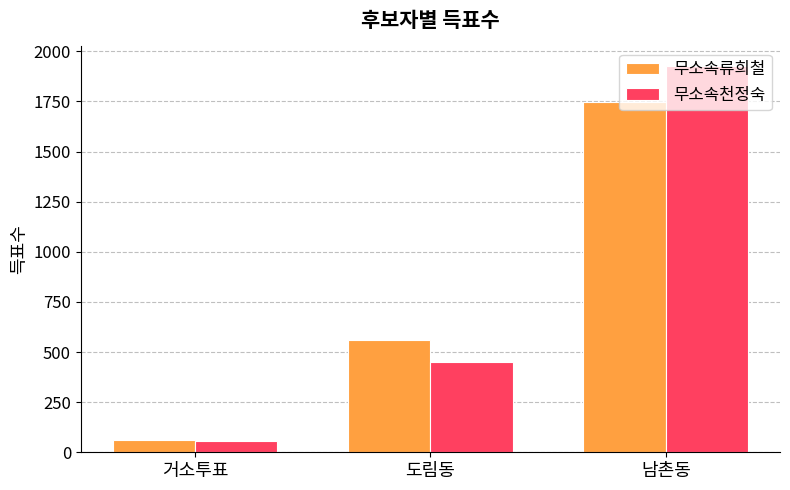

List the labels in order of 무소속류희철 value, largest first.

남촌동, 도림동, 거소투표